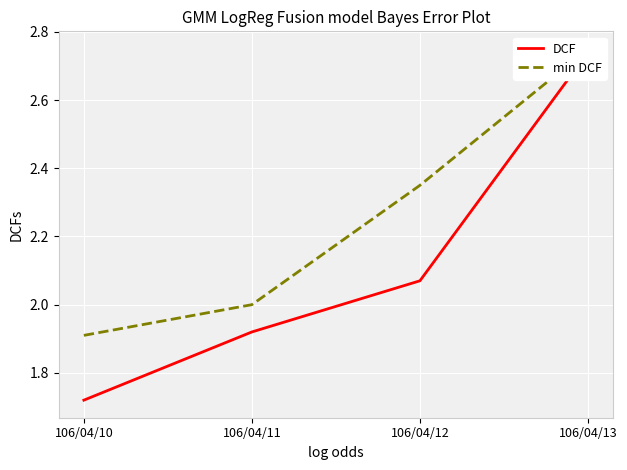

True or false: DCF and min DCF cross at least once.

False